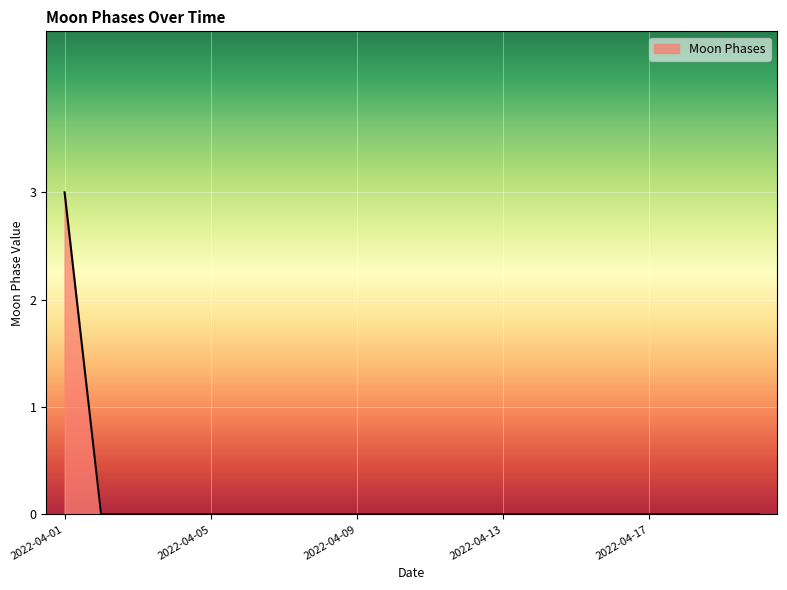

What is the difference between the maximum and minimum values?

3